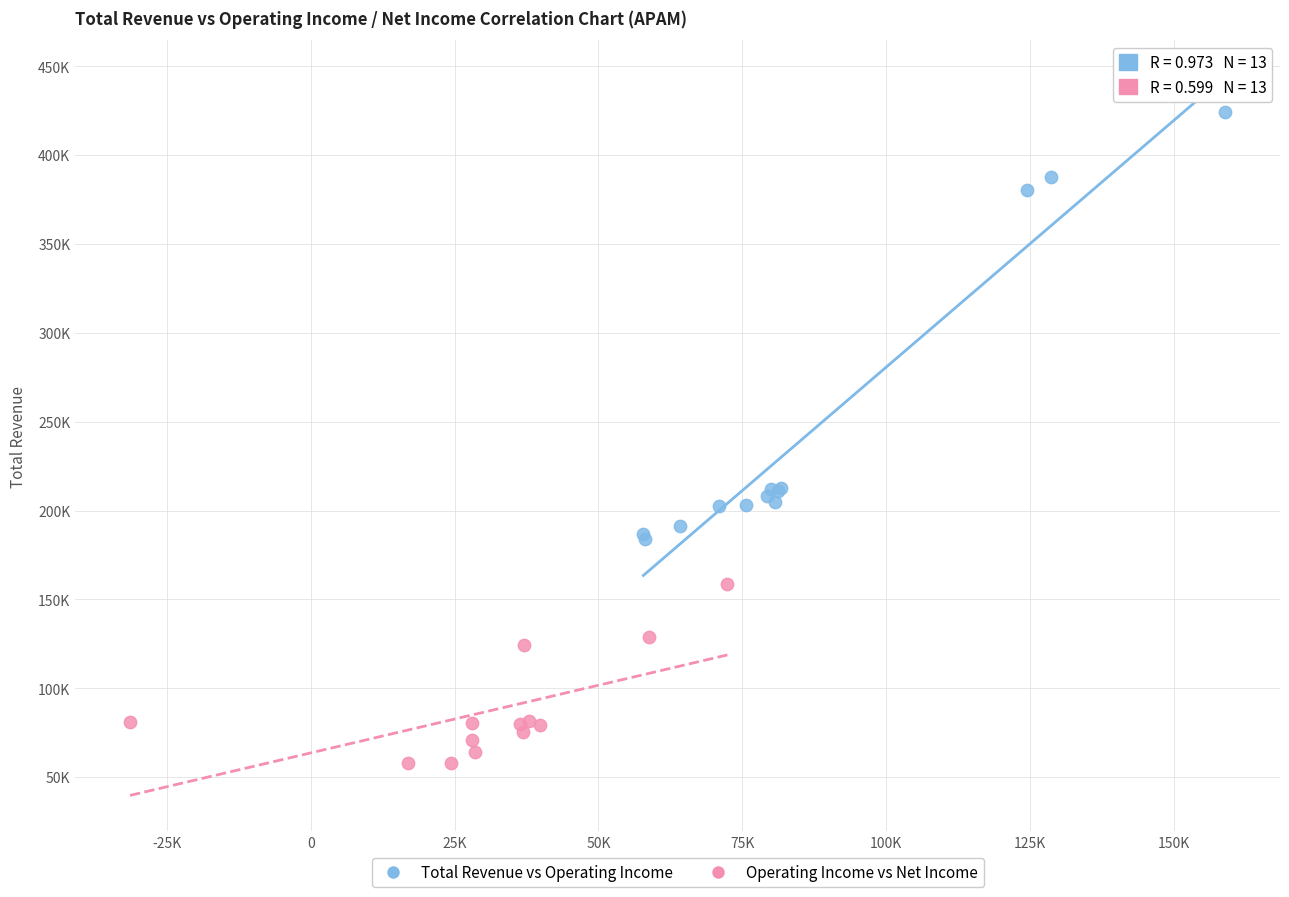

What are all the series names shown in the legend?

Total Revenue vs Operating Income, Operating Income vs Net Income